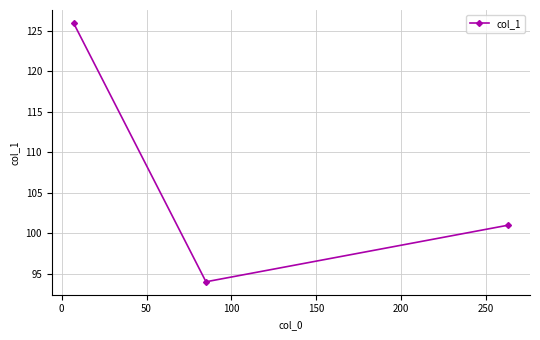

What is the value of the 1st point from the left?

126